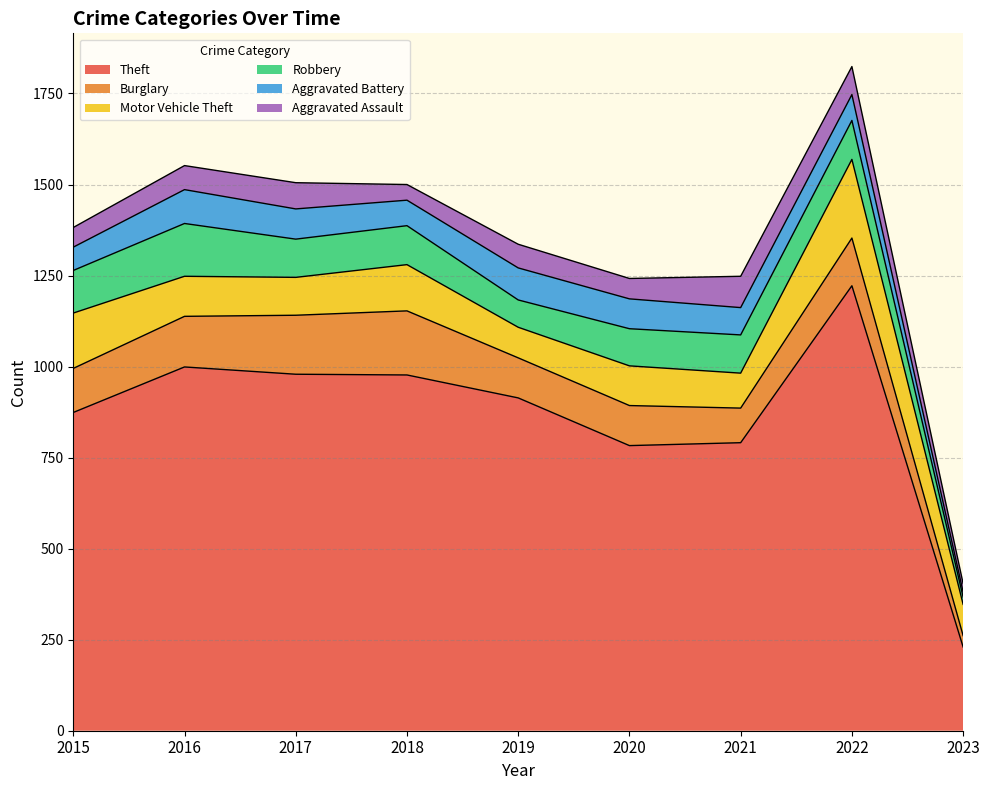

Where is the first local minimum for Aggravated Assault?

2018